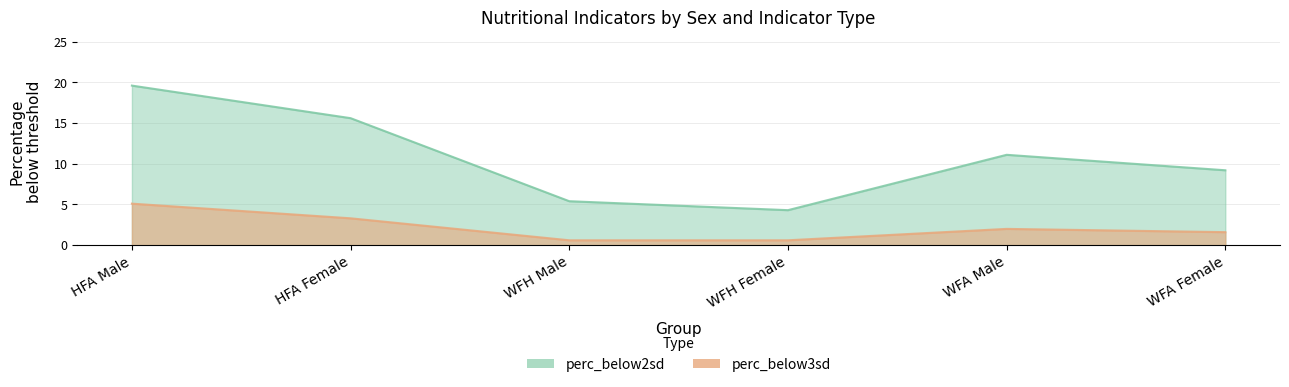

What are all the series names shown in the legend?

perc_below2sd, perc_below3sd